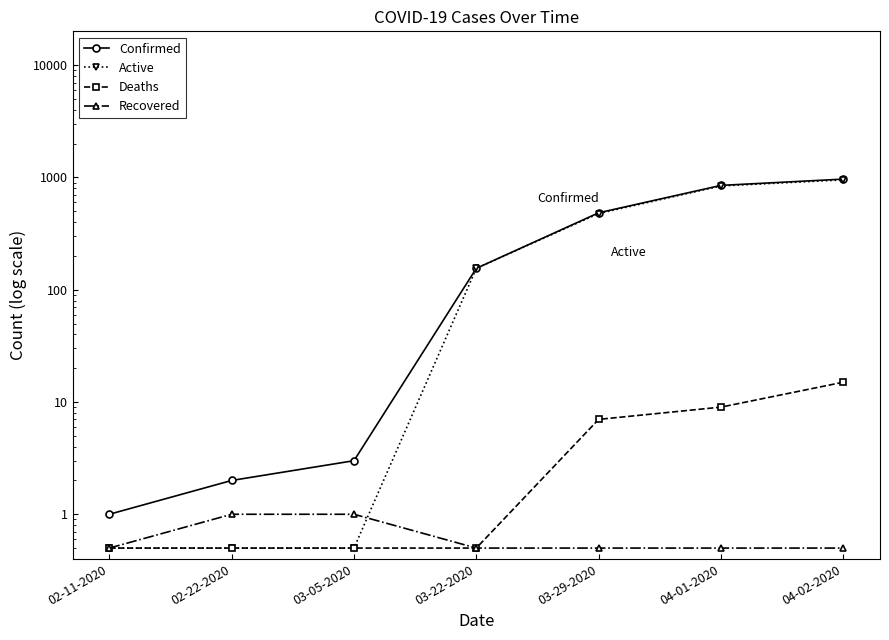

What is the difference between the second highest and minimum values in the Active series?

839.5